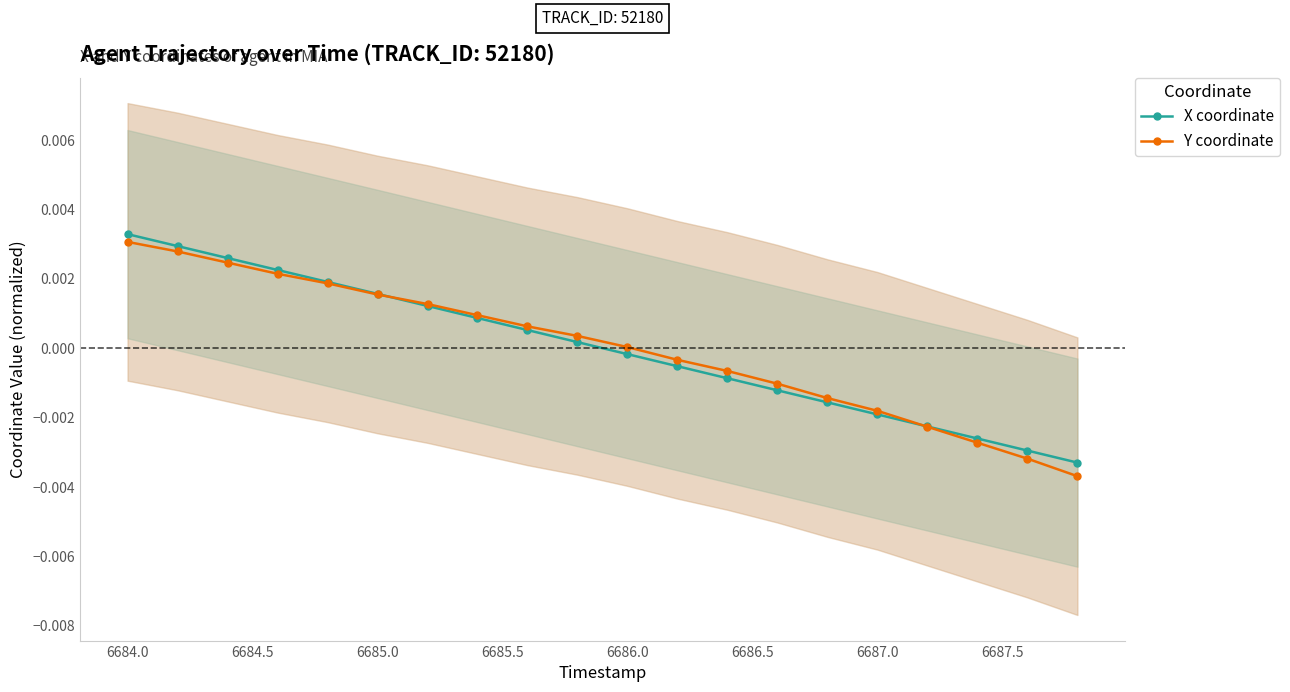

True or false: X coordinate has more than 0 interior local peaks.

False